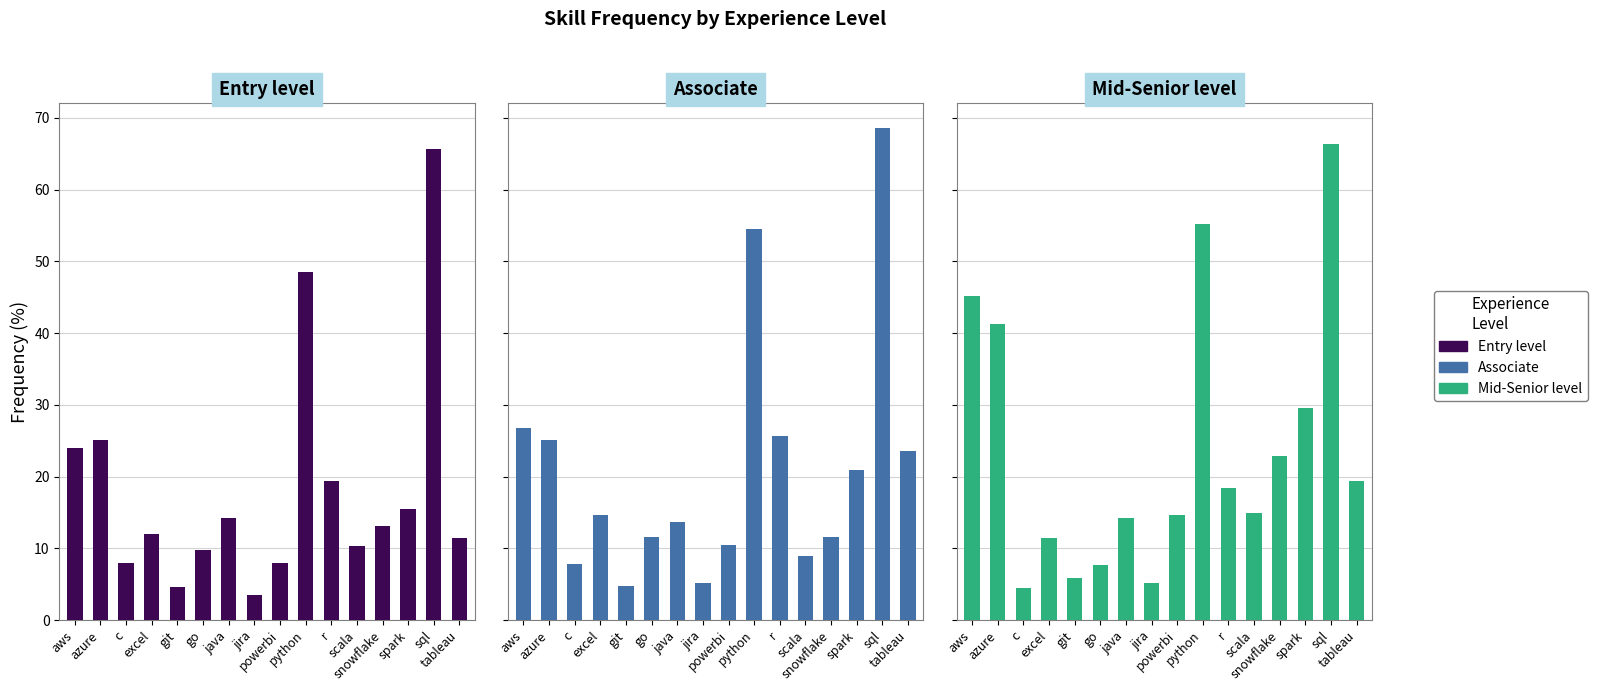

Reading left to right, list all the values displayed in this chart.

Entry level: 24.0	25.1	8.0	12.0	4.6	9.7	14.3	3.4	8.0	48.6	19.4	10.3	13.1	15.4	65.7	11.4
Associate: 26.7	25.1	7.9	14.7	4.7	11.5	13.6	5.2	10.5	54.5	25.7	8.9	11.5	20.9	68.6	23.6
Mid-Senior level: 45.1	41.3	4.5	11.5	5.9	7.6	14.2	5.2	14.6	55.2	18.4	14.9	22.9	29.5	66.3	19.4